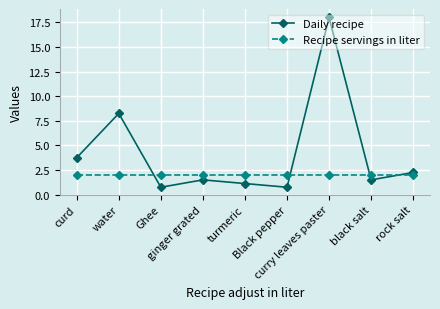

True or false: Daily recipe and Recipe servings in liter cross at least once.

True